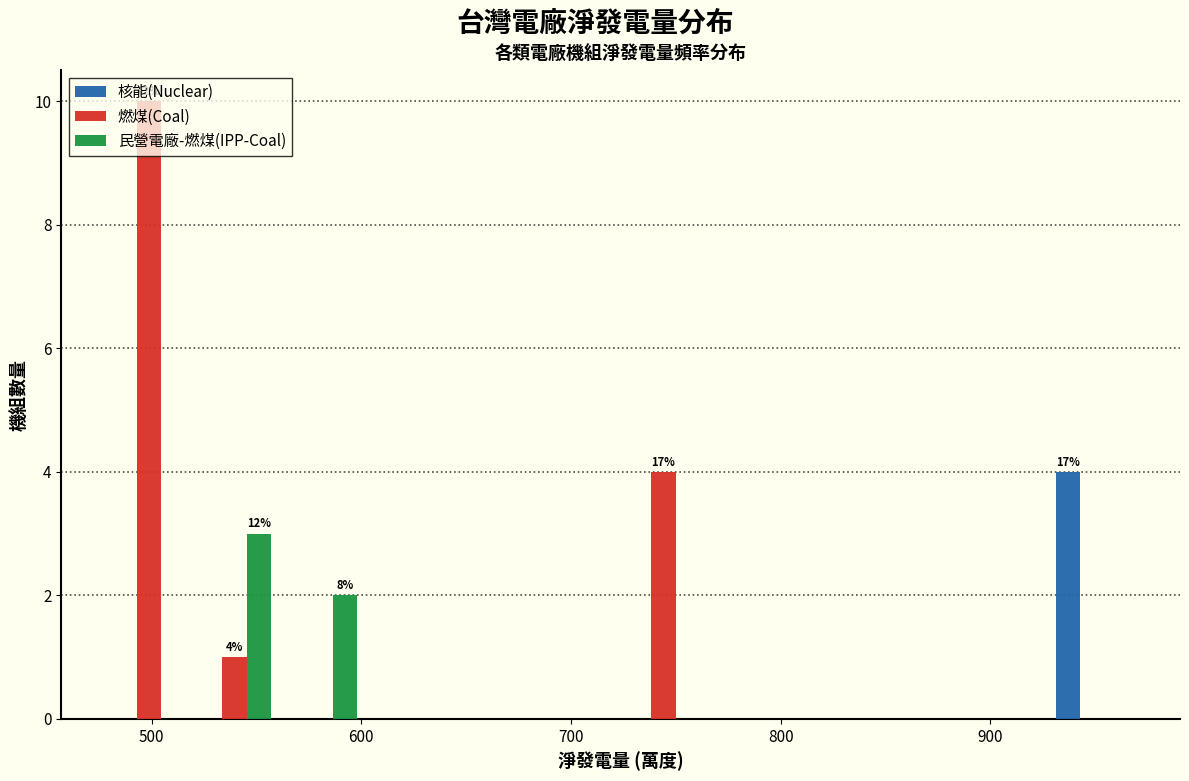

In the 民營電廠-燃煤(IPP-Coal) series, which range on the x-axis has the tallest bar?

520 to 560